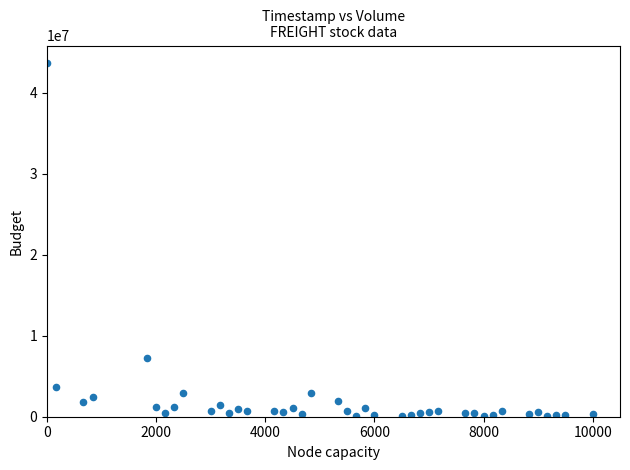

What is the range of Y values (max minus min)?

43571693